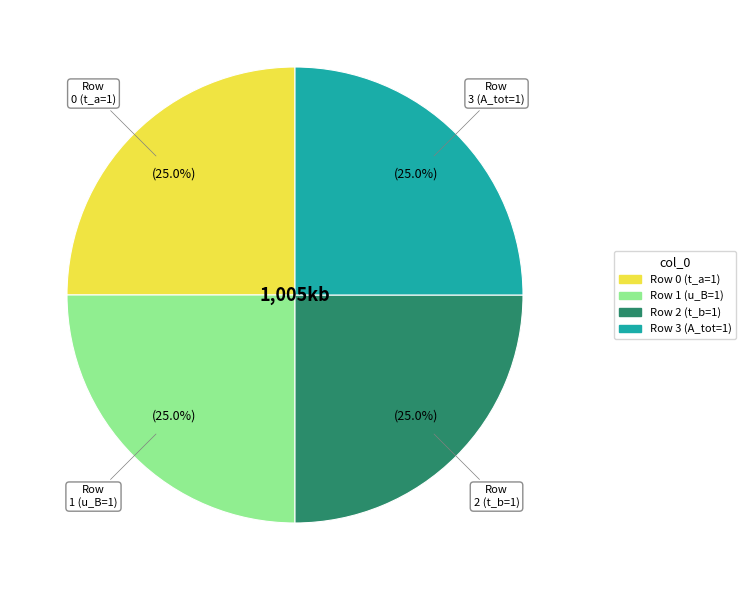

Is there any slice that represents more than half of the pie?

No